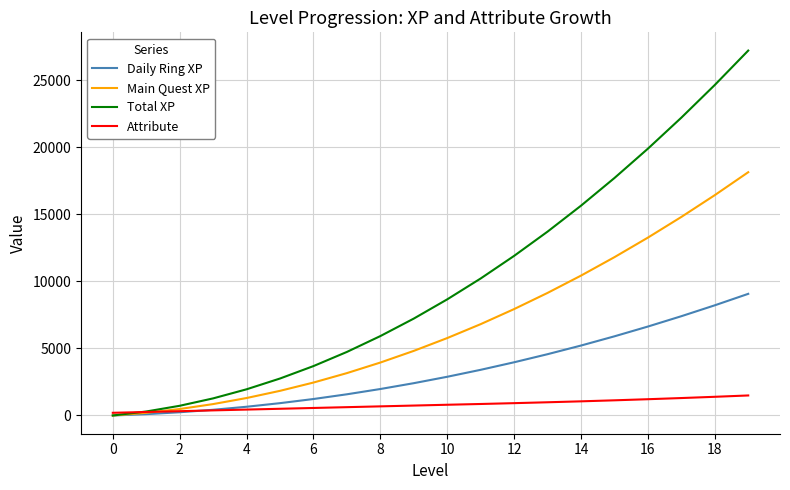

List the series in order of their peak value, highest first.

Total XP, Main Quest XP, Daily Ring XP, Attribute